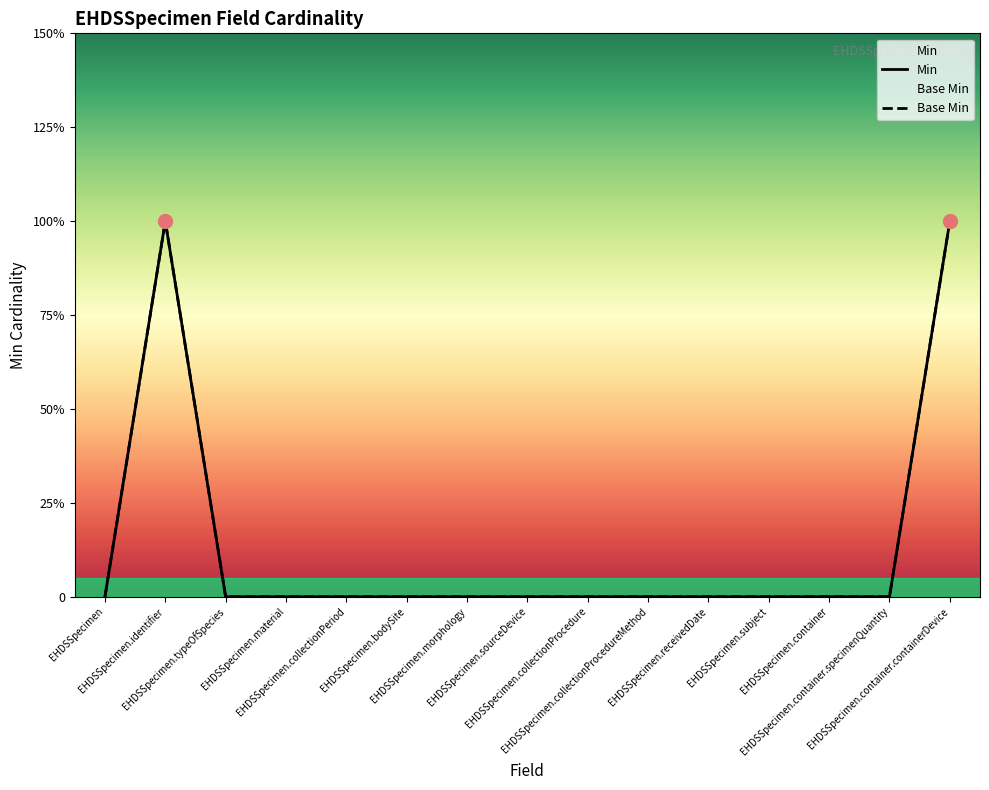

True or false: Base Min and Min intersect in this chart.

False